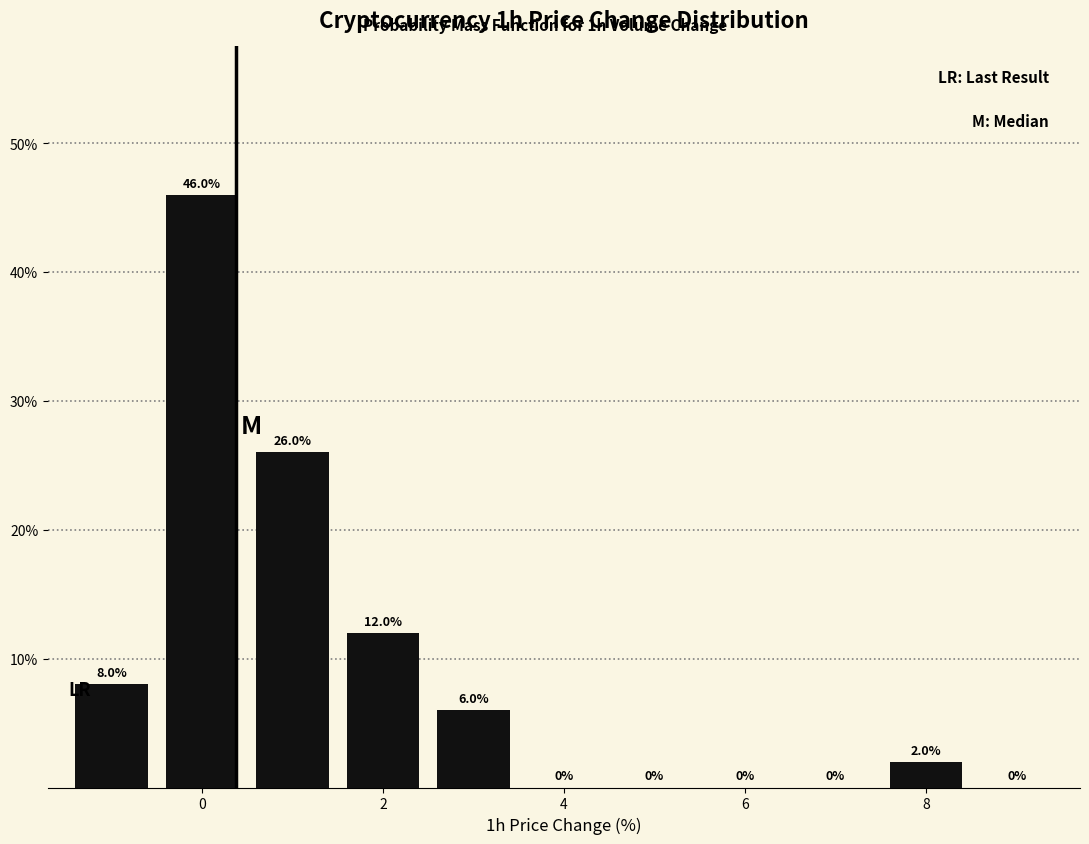

How tall is the bar that spans 1.5 to 2.5 on the x-axis? The bar edges are not printed on the chart, so give them approximately, as read against the axis.

12.0